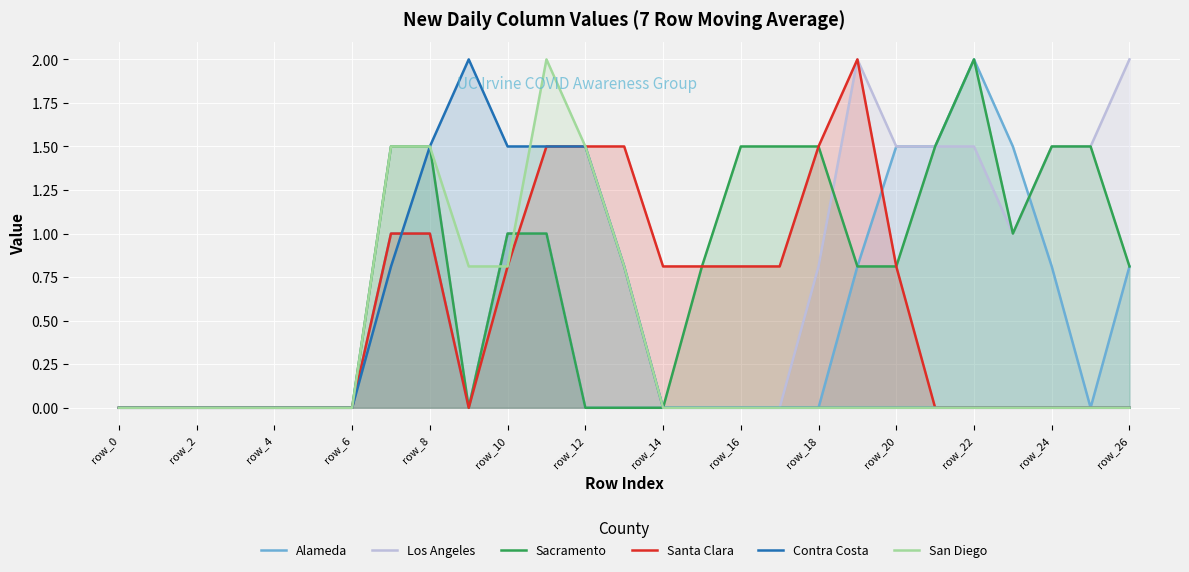

What is the maximum value shown in the chart?

2.0